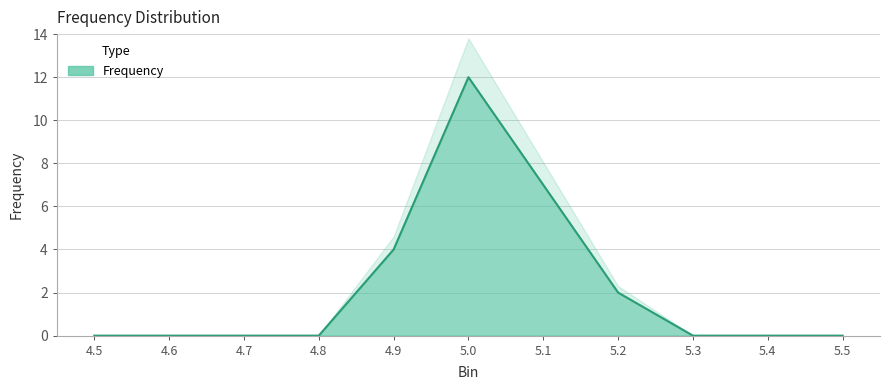

What is the difference between the values at 4.9 and 4.8?

4